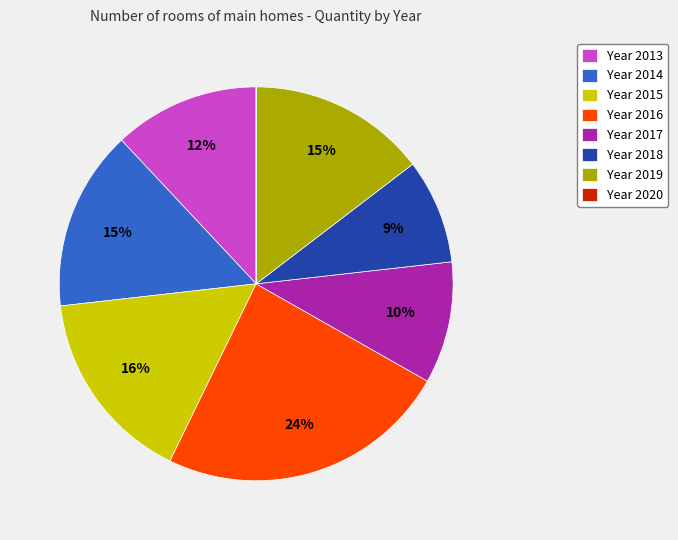

Is the sum of Year 2019 and Year 2013 greater than half?

No